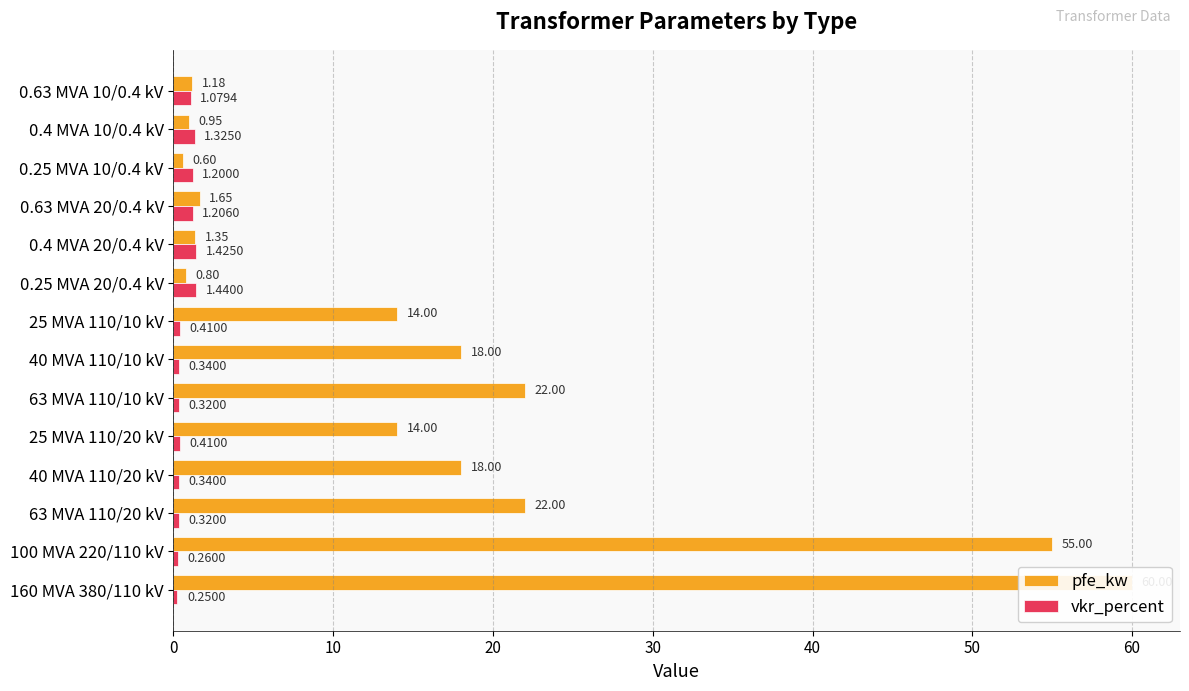

The value of pfe_kw at 0.25 MVA 10/0.4 kV is 0.4. True or false?

False